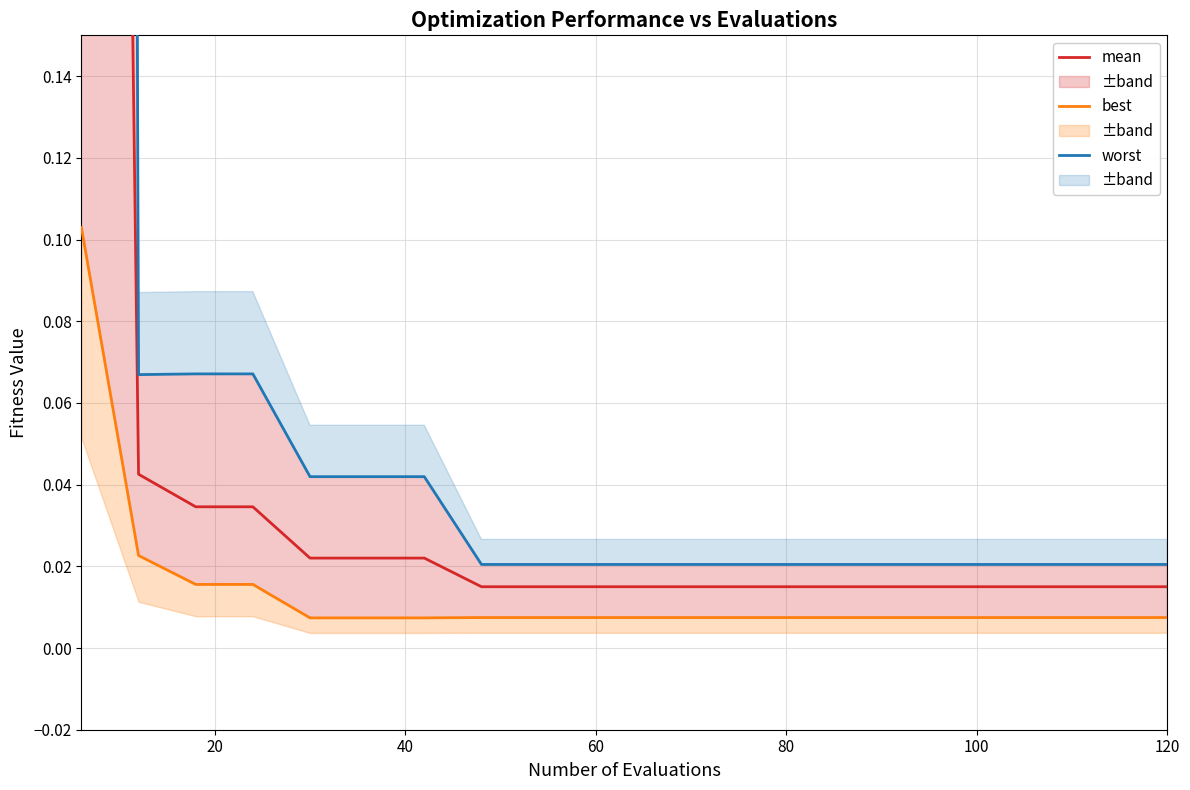

True or false: mean has more than 0 points higher than both neighbors.

False